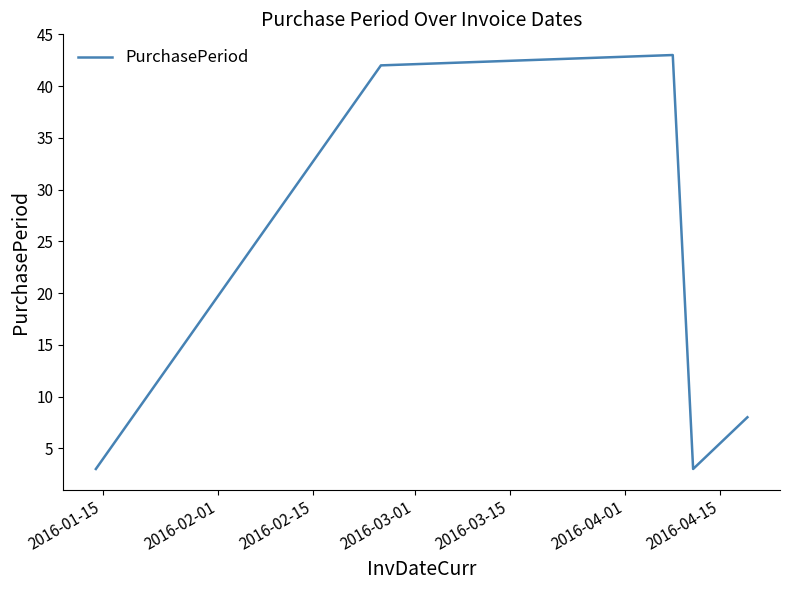

What is the difference between the maximum and minimum values?

40